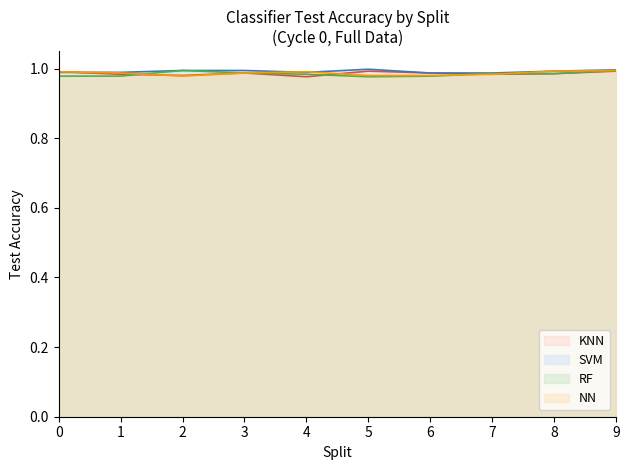

How many lines are shown in the chart?

4